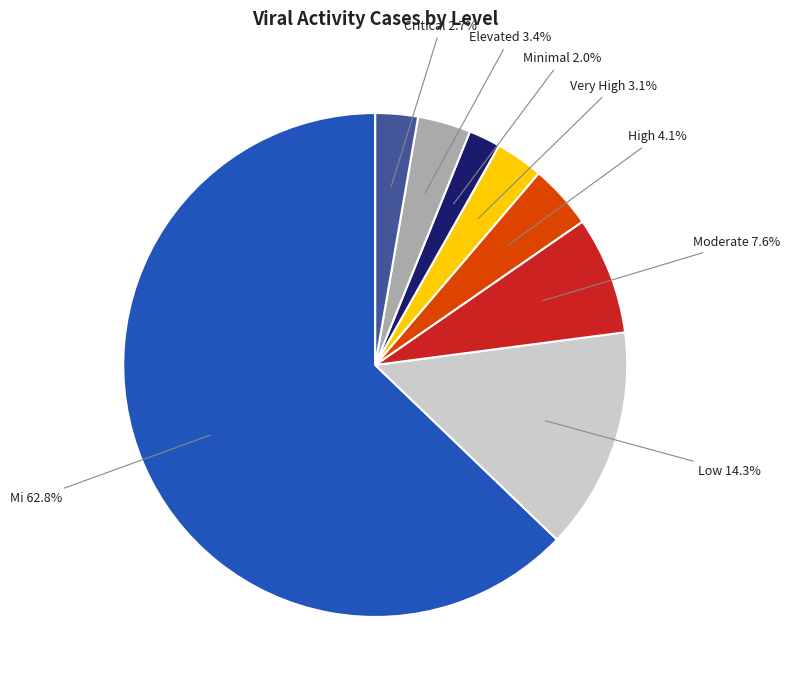

Is there any slice that represents more than half of the pie?

Yes